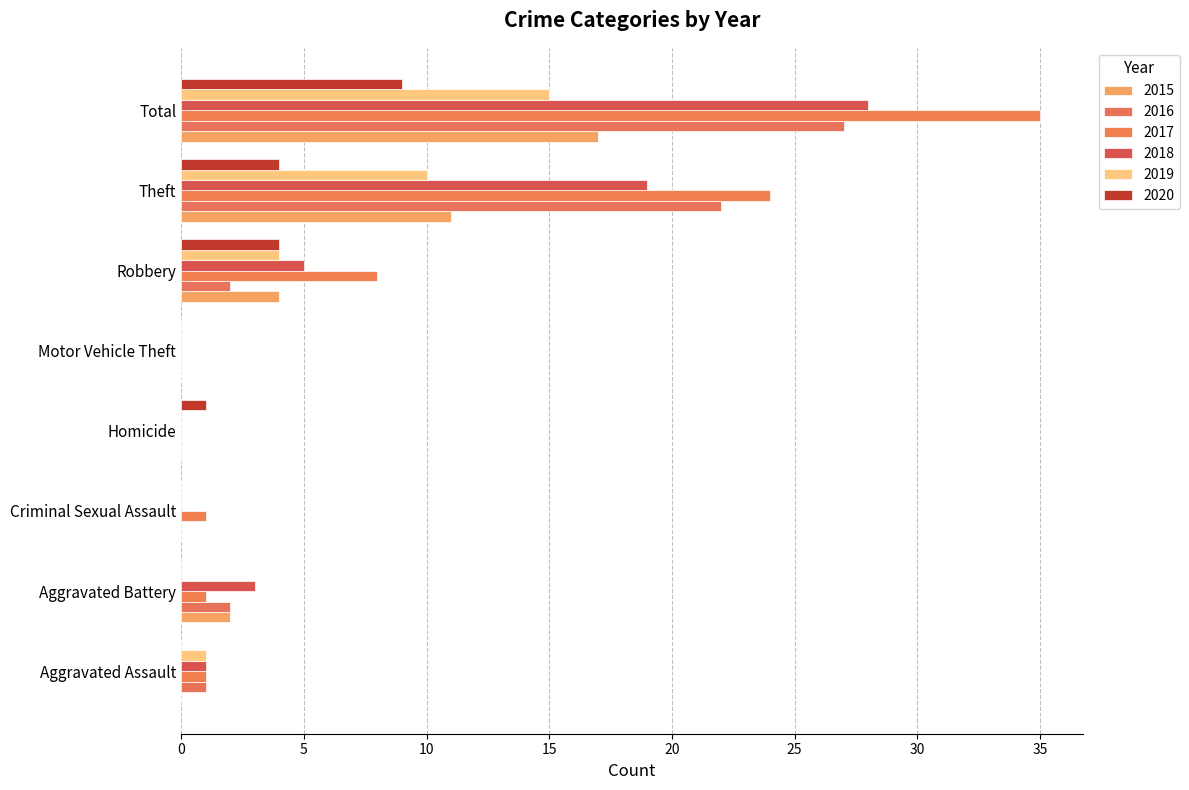

Count the number of data series in this chart.

6